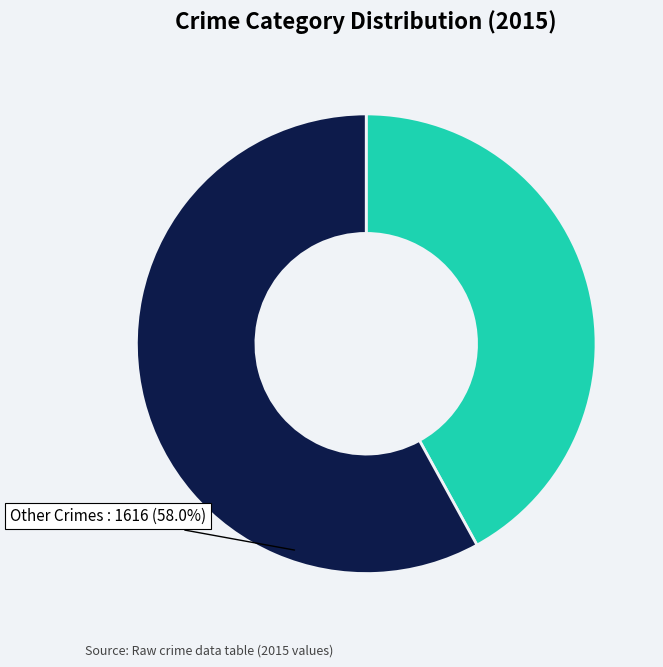

Combined, do Other Crimes and Theft account for over 50%?

Yes